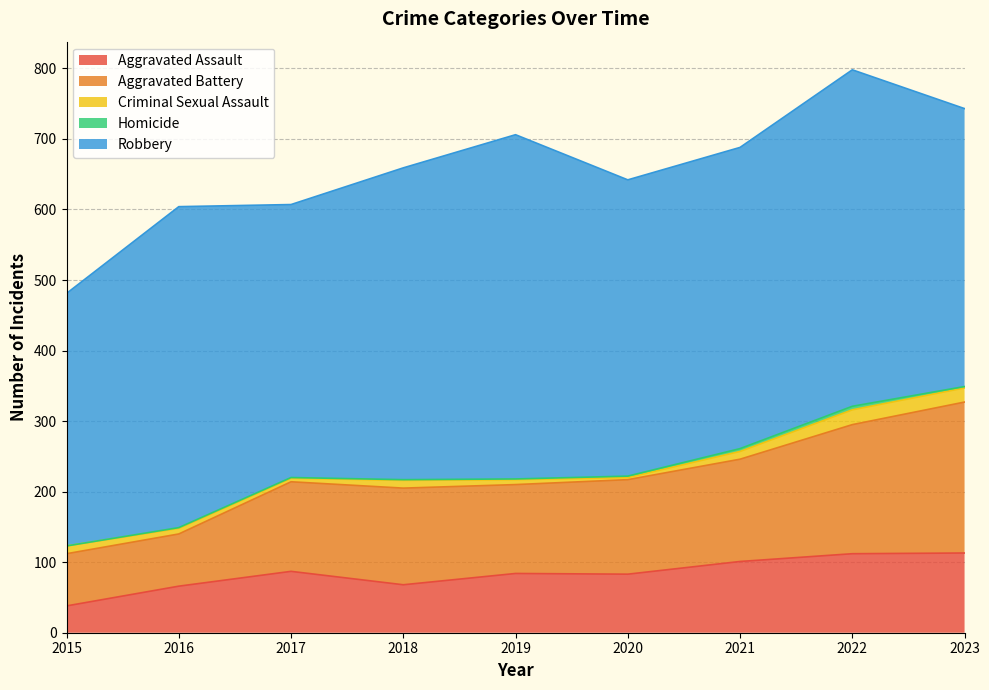

What is the sum of all Aggravated Assault values?

752